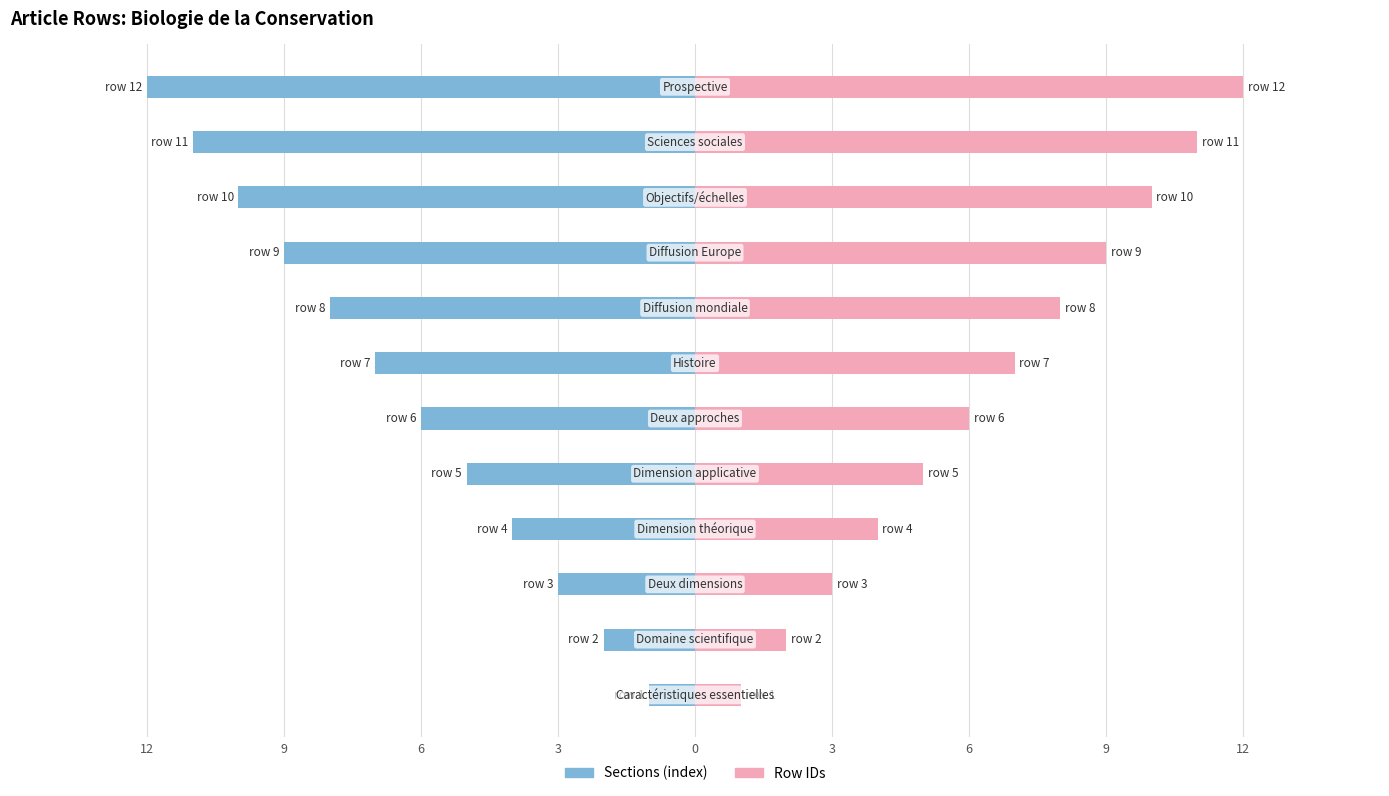

Between 12 and 9, which series saw the biggest shift?

Sections (index)